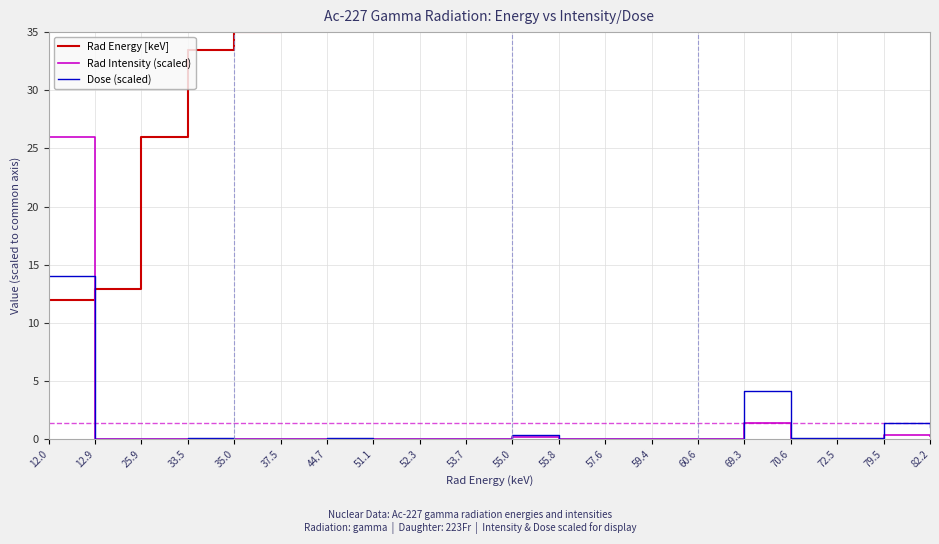

What is the sum of all Rad Intensity (scaled) values?

28.4